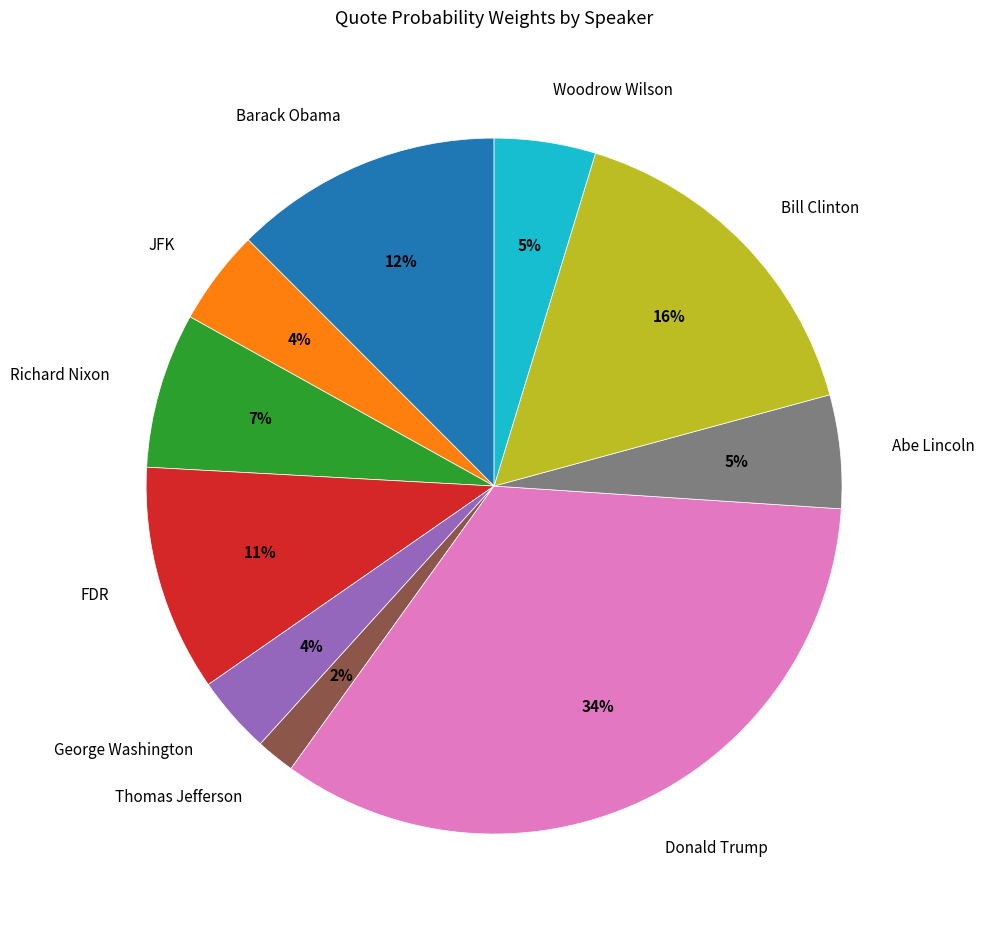

To the nearest percent, what percentage of the pie is Woodrow Wilson?

5%